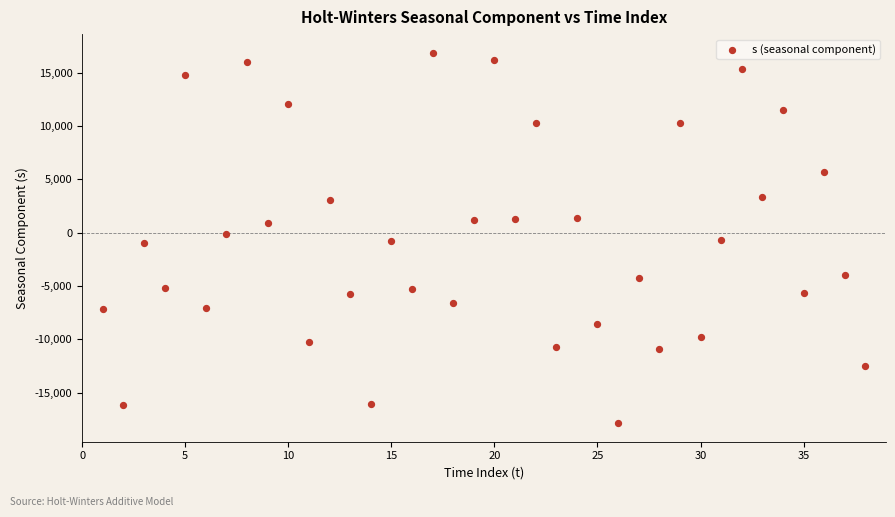

What is the range of X values (max minus min)?

37.0